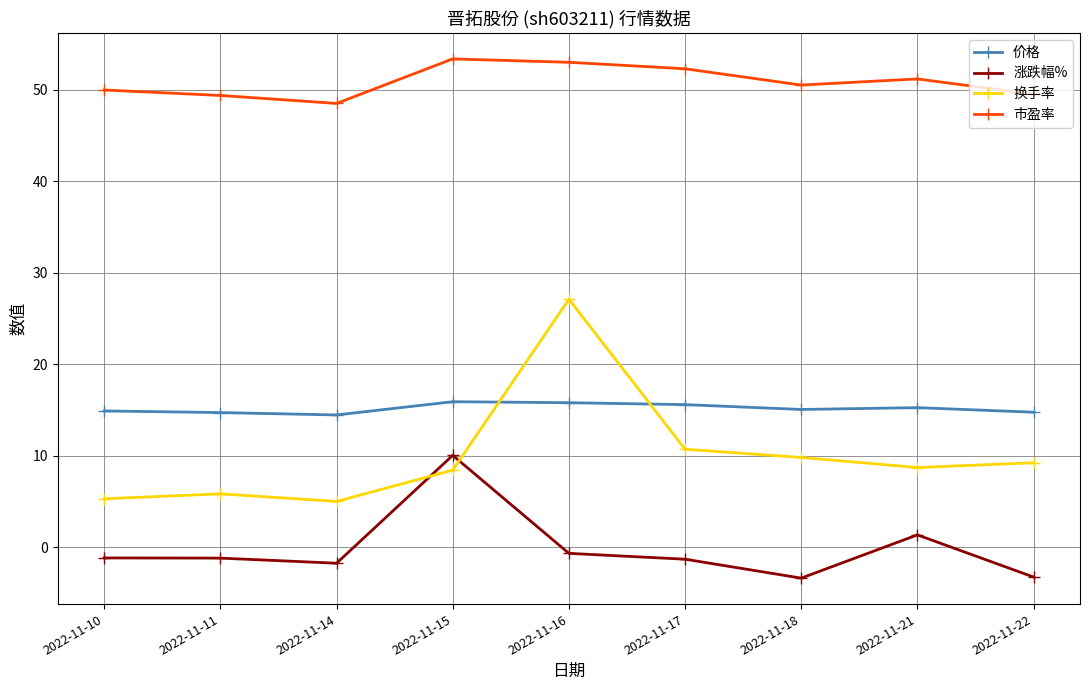

The value of 价格 at 2022-11-10 is 14.9. True or false?

True